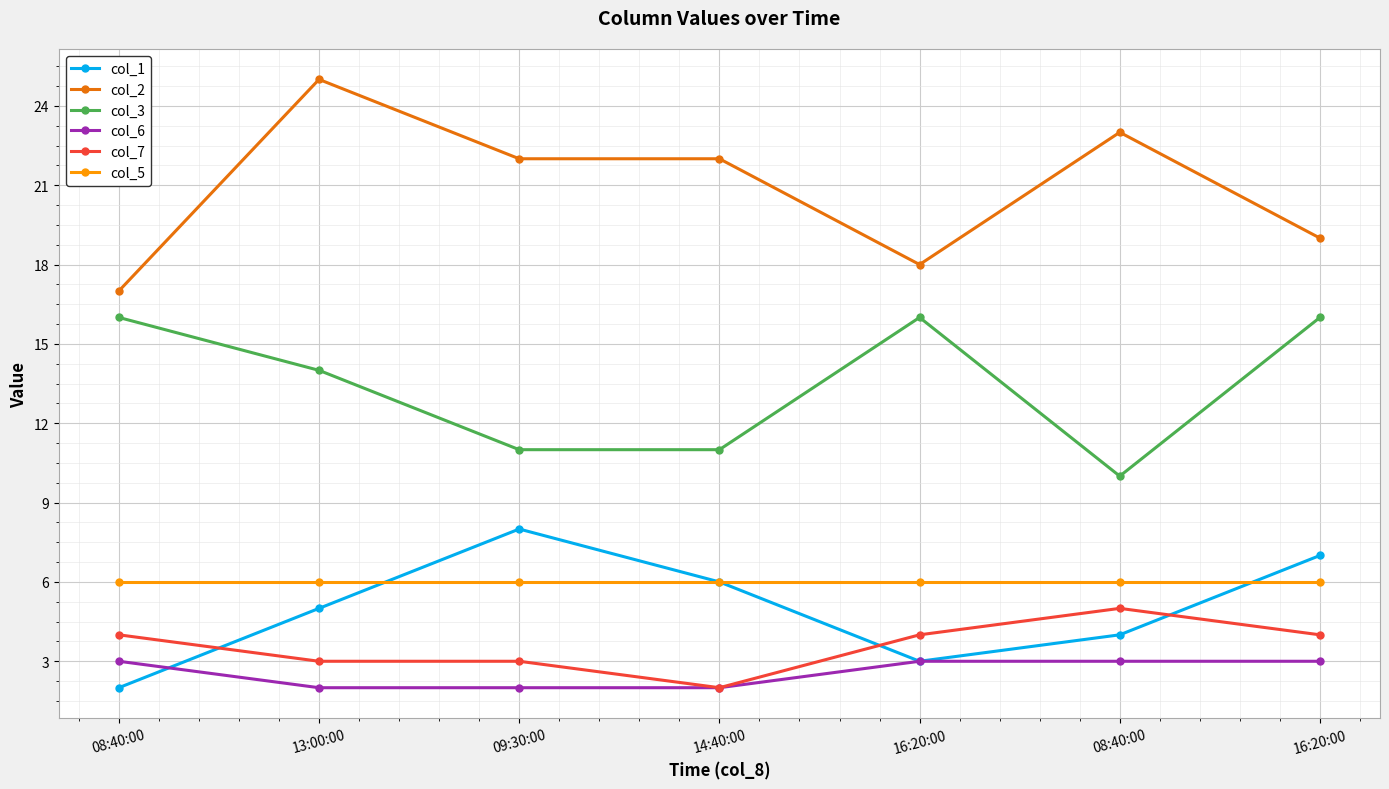

How many data points does each series have?

7